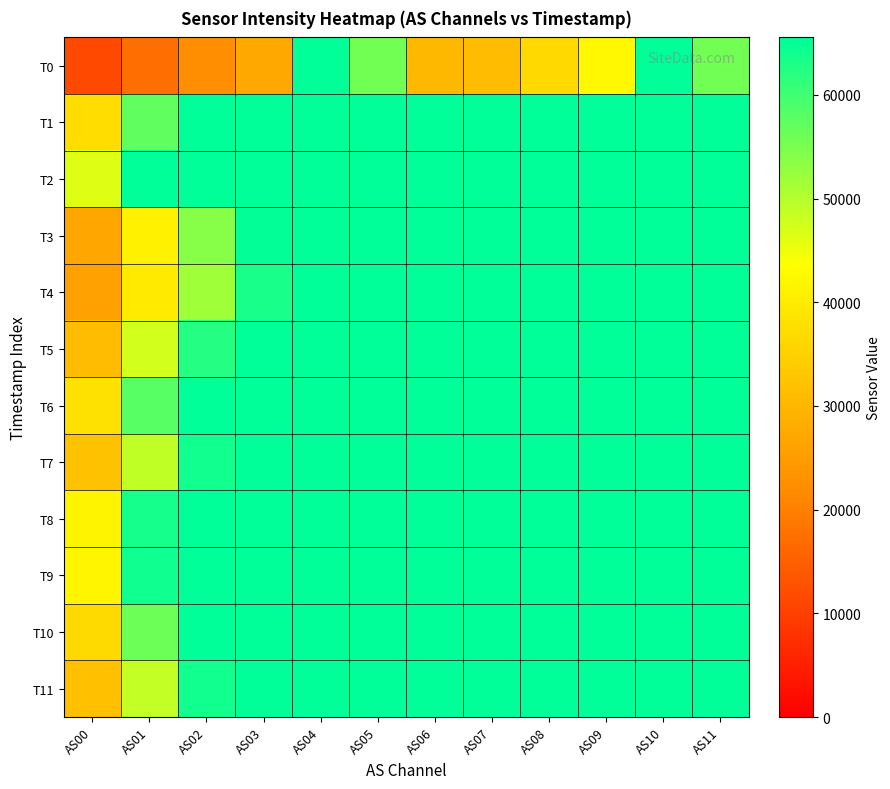

What is the spread (max minus min) of values at AS07?

34506